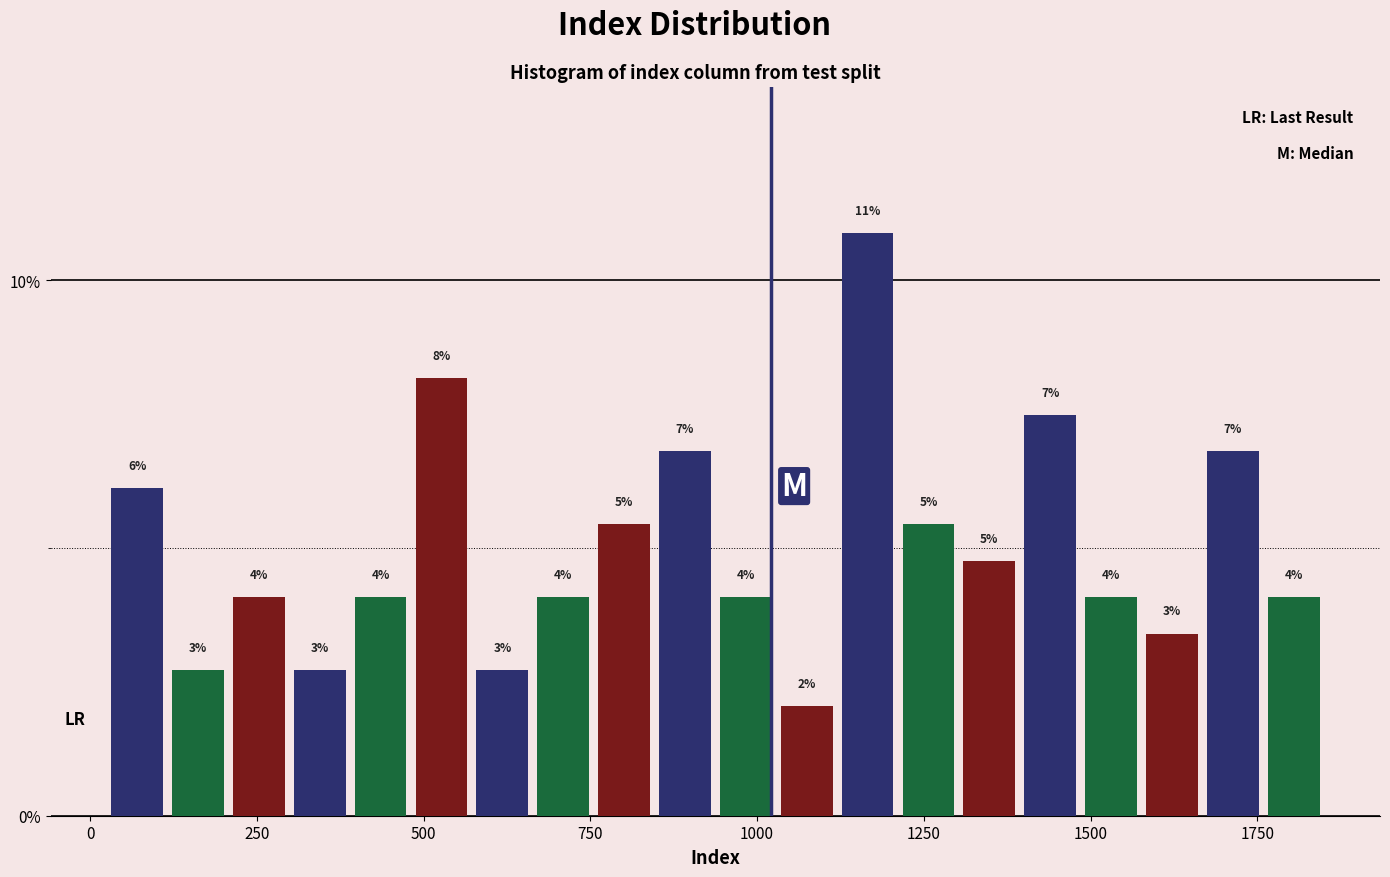

Read against the x-axis, roughly where is the centre of the tallest bar?

1150